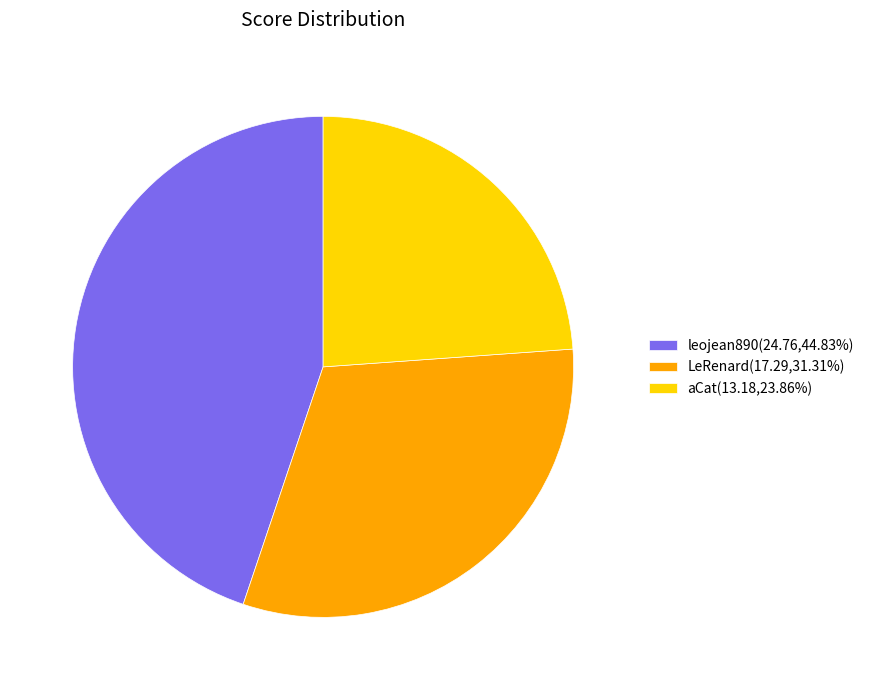

Approximately how many times larger is the value at aCat compared to leojean890?

0.5